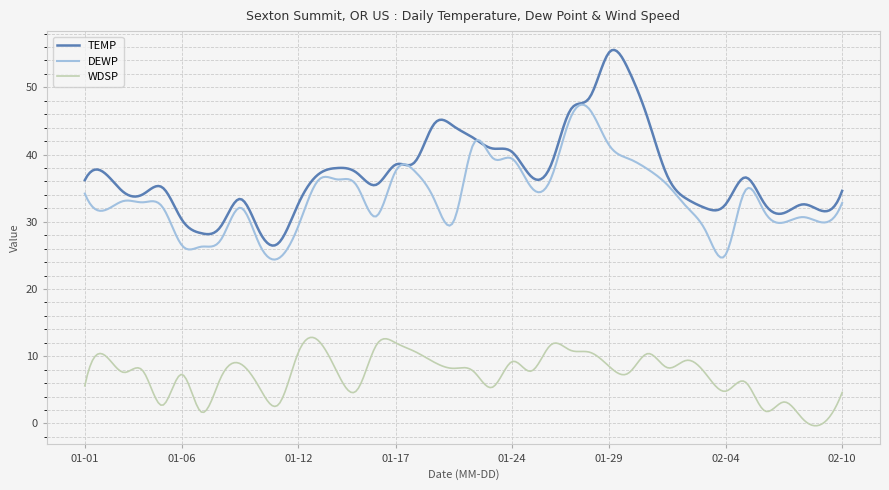

True or false: WDSP and DEWP intersect in this chart.

False